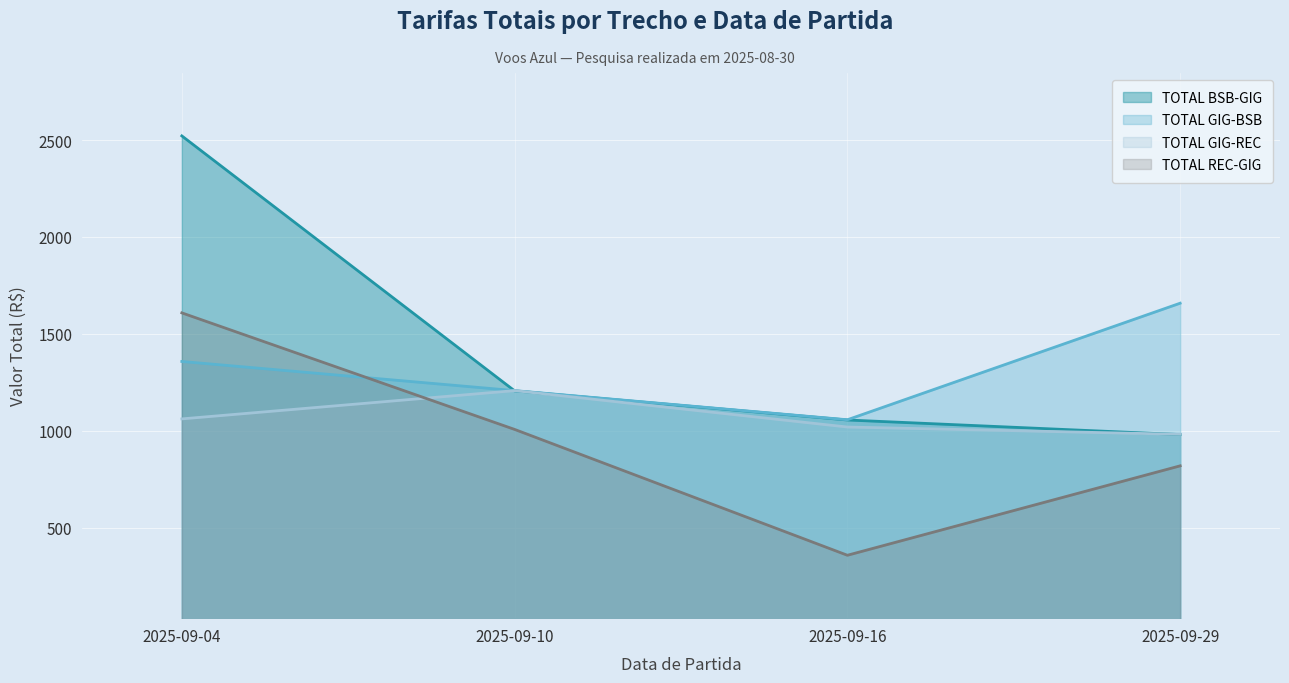

Which series has the largest total across all categories?

TOTAL BSB-GIG